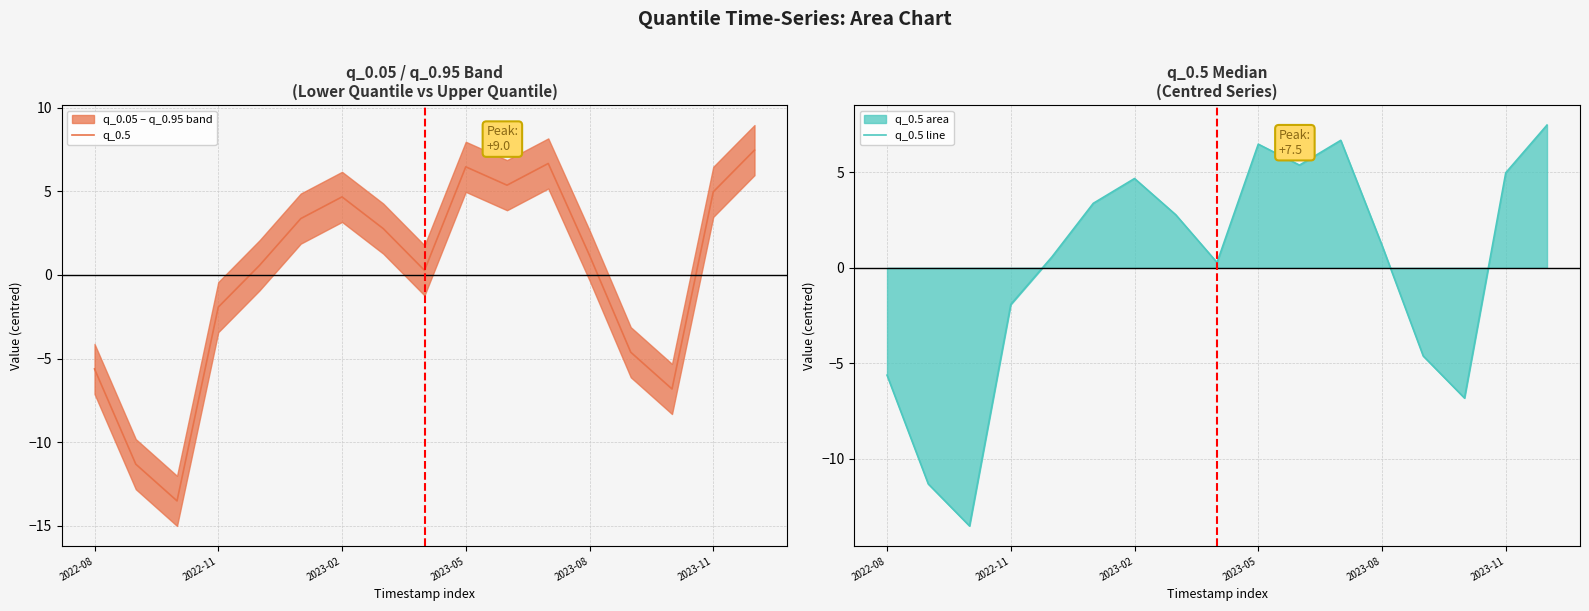

The q_0.05 series shows 0.2 at 2023-04-01. True or false?

False